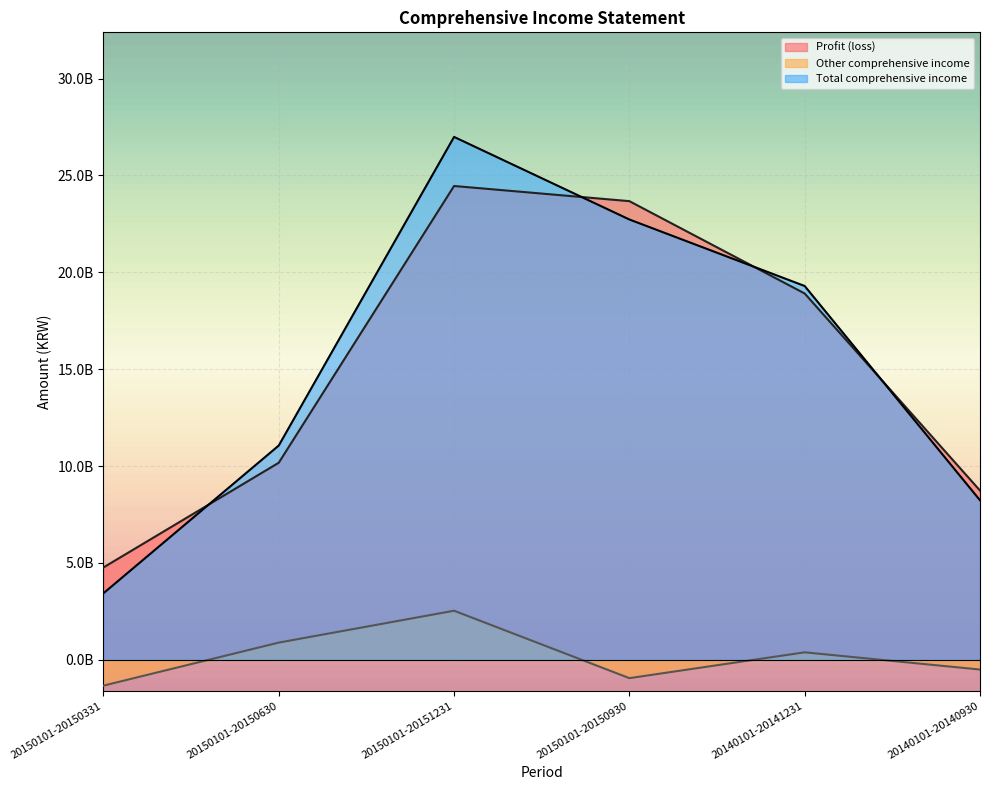

Count the number of data series in this chart.

3